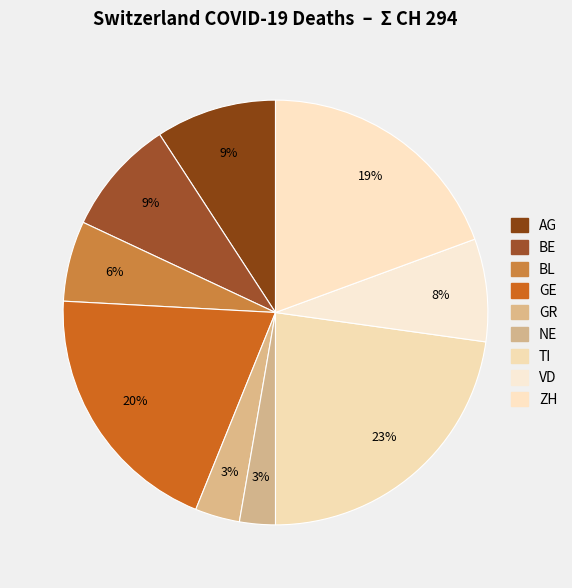

How many slices are in this pie chart?

9